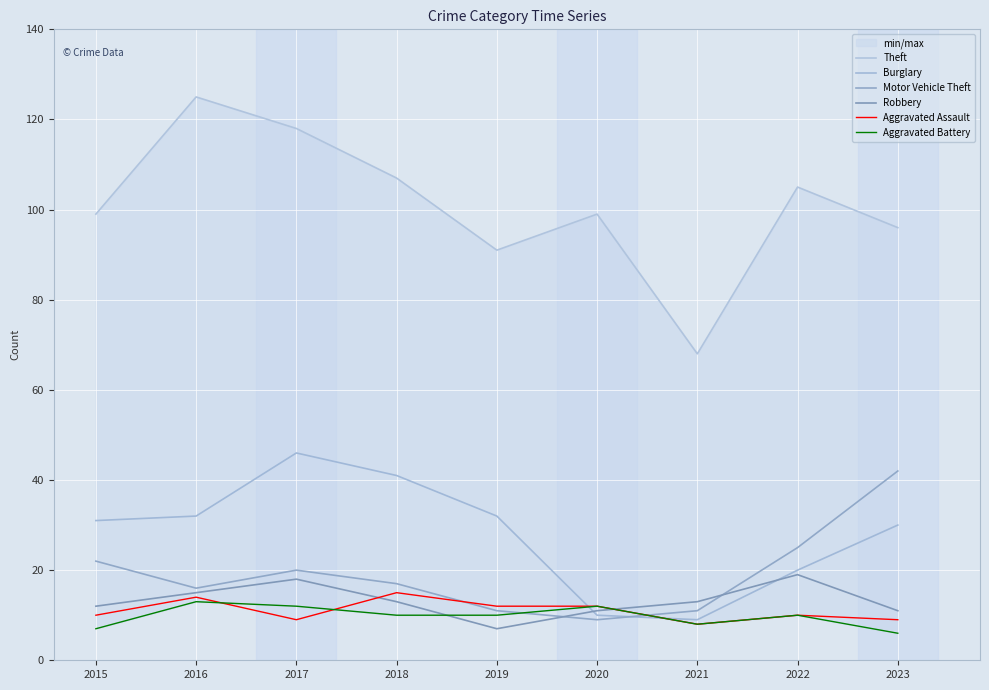

Read the Aggravated Assault value at 2017.

9